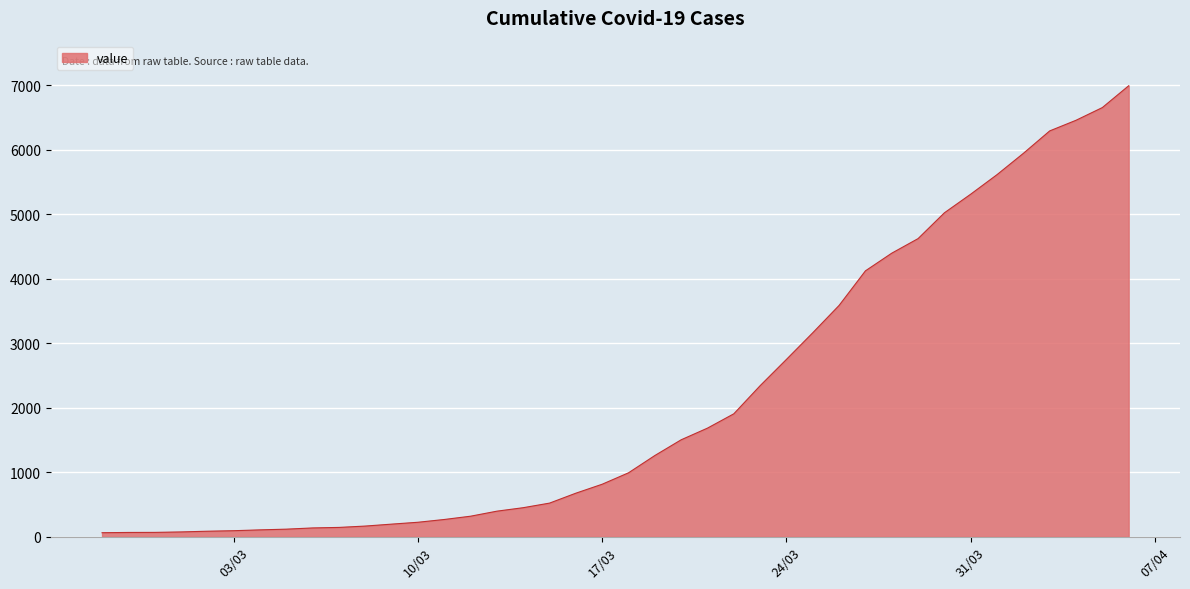

What is the difference between the second highest and minimum values?

6593